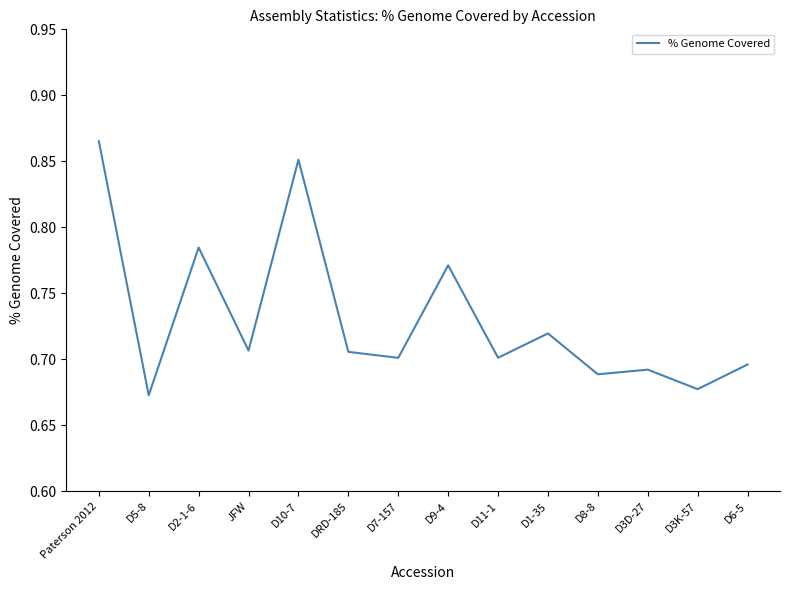

Which has a higher value, D3K-57 or D6-5?

D6-5